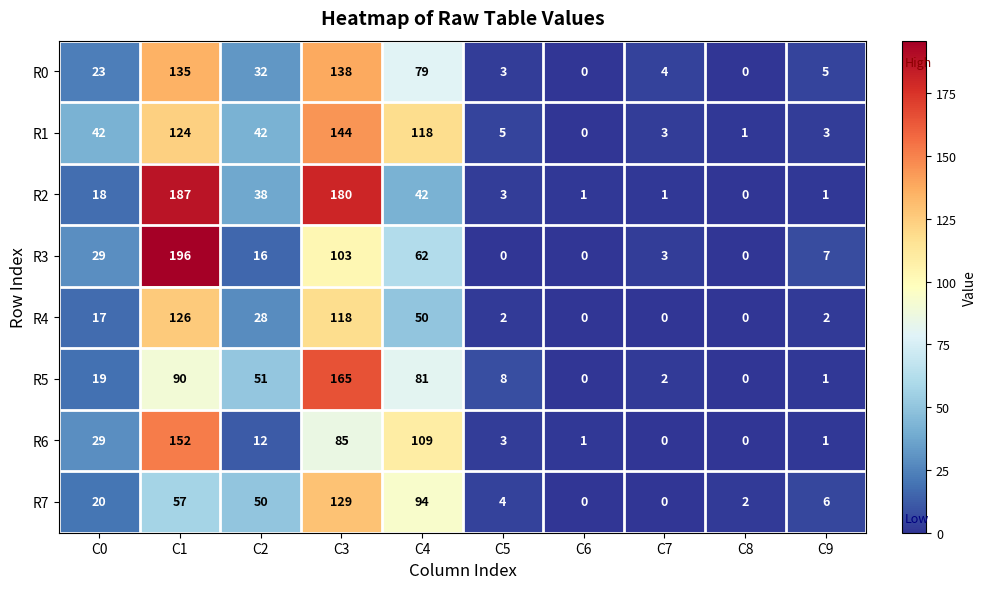

Rank the series by their maximum value, from lowest to highest.

R4, R7, R0, R1, R6, R5, R2, R3